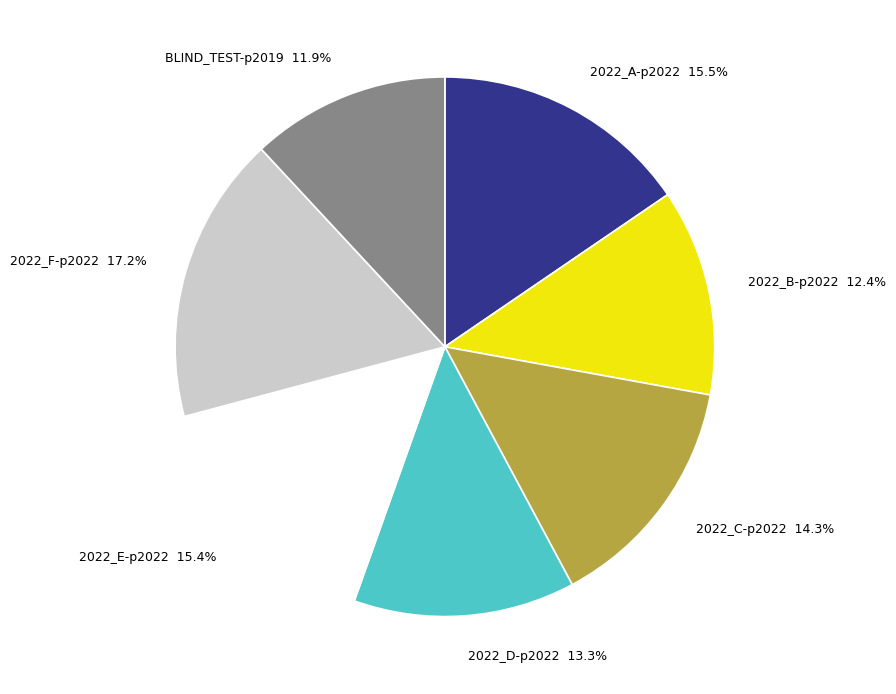

Does any single category account for the majority?

No